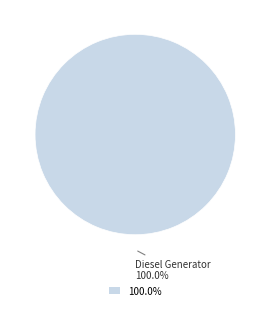

To the nearest percent, what portion does Diesel Generator represent?

100%